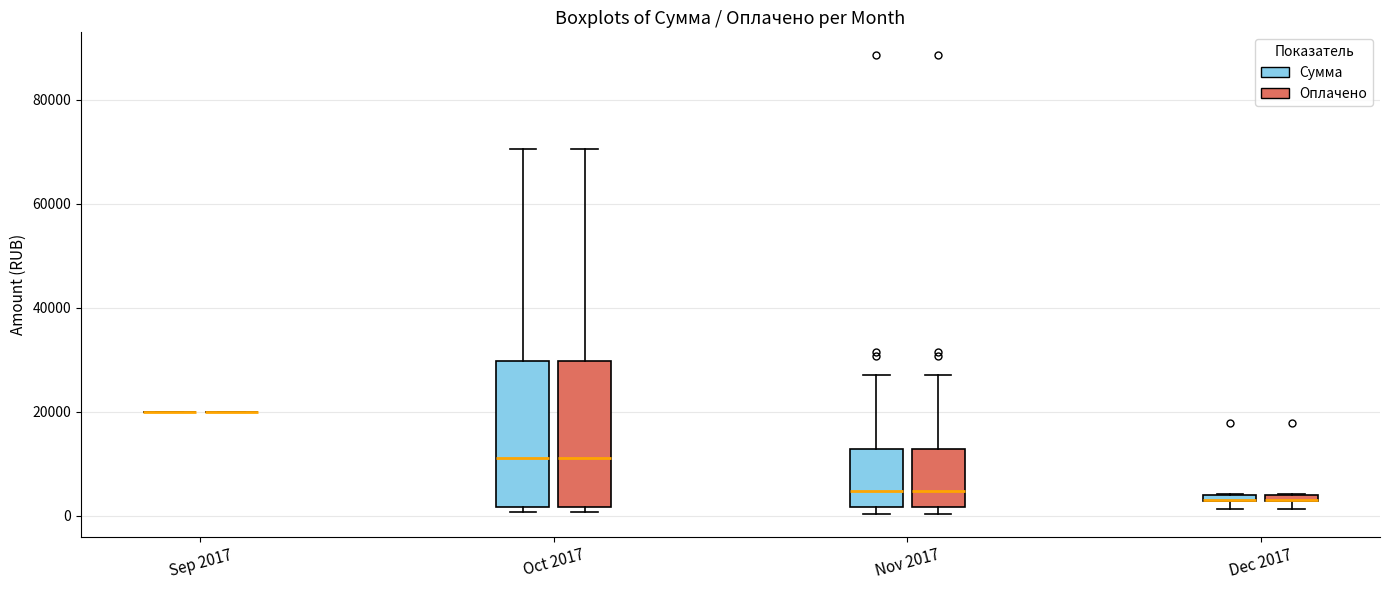

Where is the lower edge of the box for Dec 2017 (Оплачено) on the y-axis? The values are not printed on the chart, so give them approximately, as read against the axis.

2000